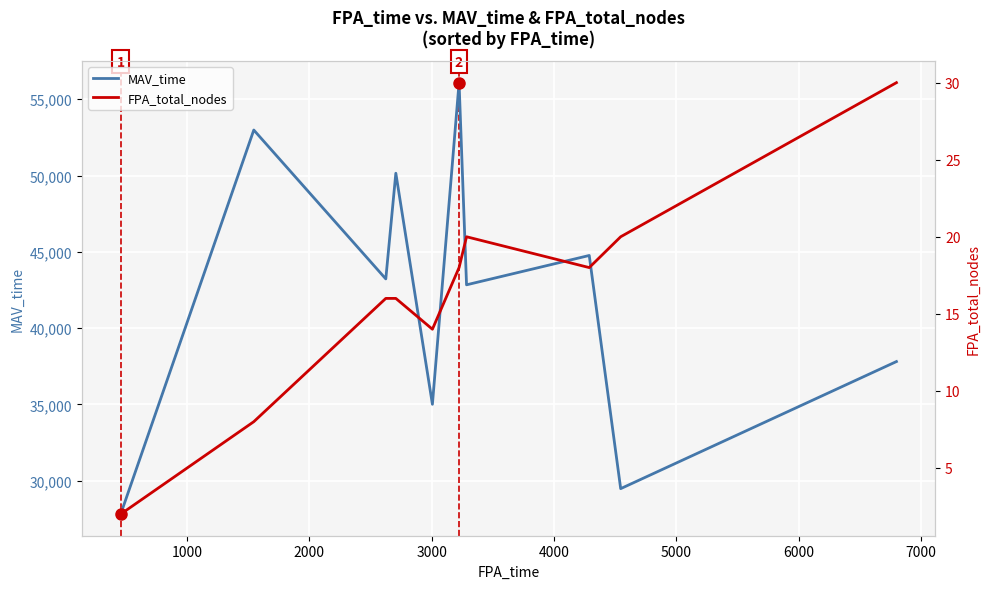

Reading right to left, what are all the values shown in this chart?

MAV_time: 37813	29487	44763	42841	56085	35013	50151	43227	52982	27816
FPA_total_nodes: 30	20	18	20	18	14	16	16	8	2